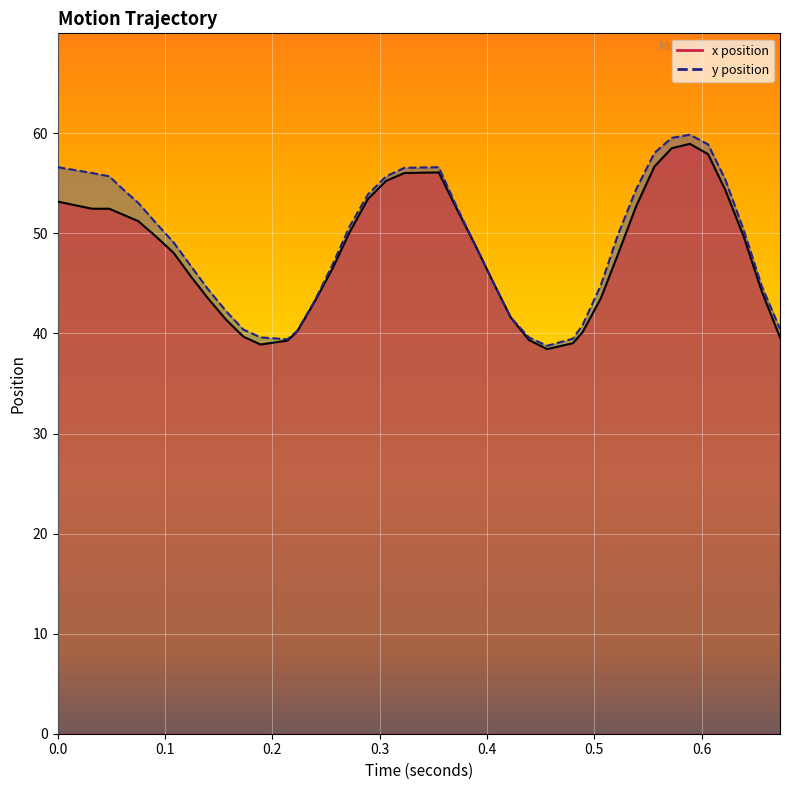

List the series in order of their peak value, lowest first.

x_vals, y_vals